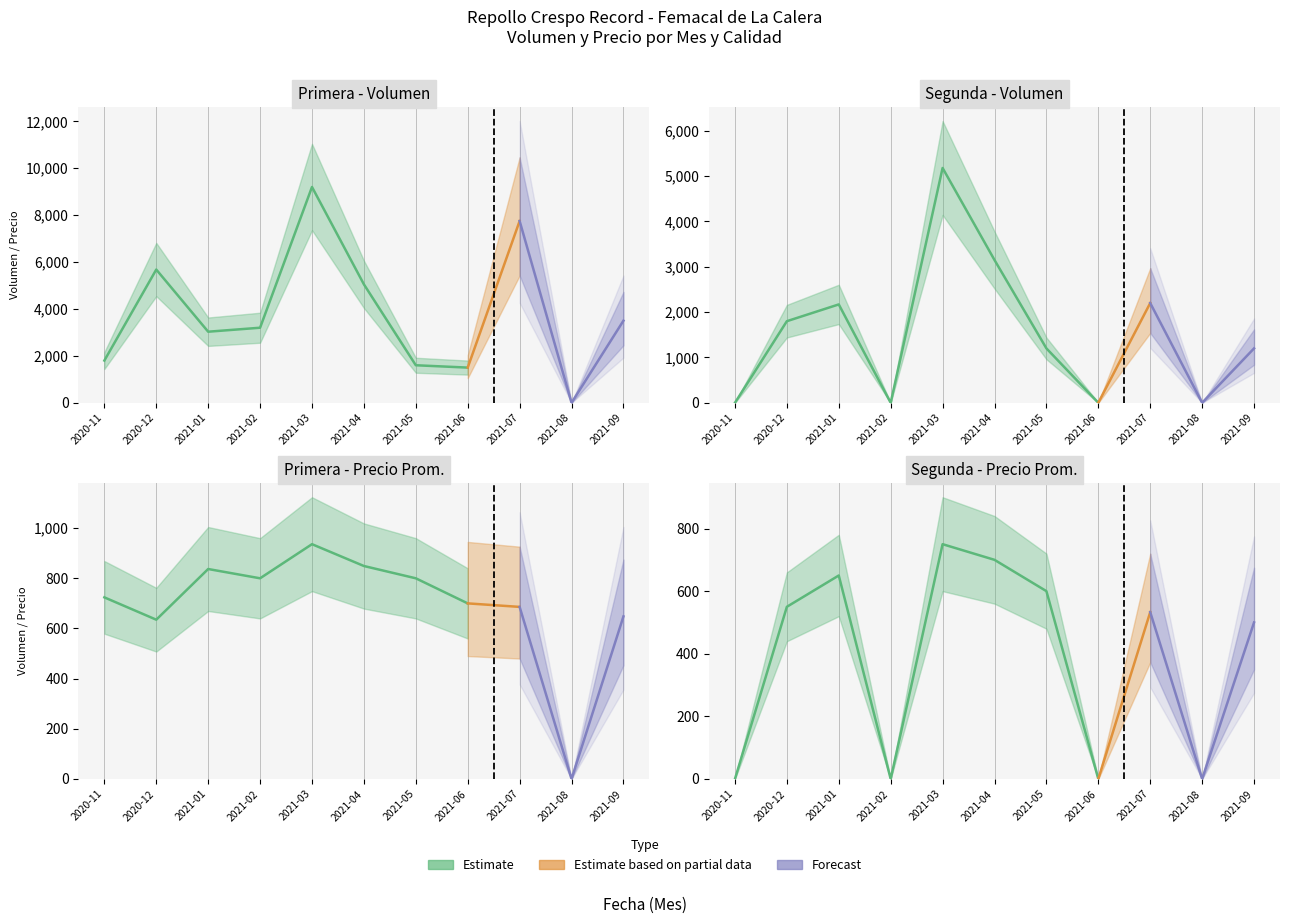

What is the difference between the Primera - Volumen values at 2020-11 and 2021-04?

3250